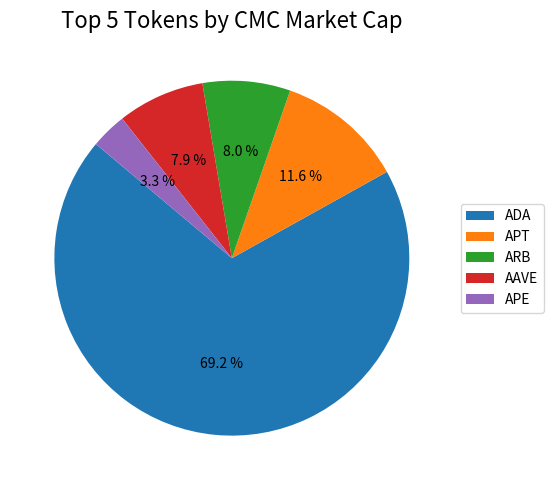

How many slices are in this pie chart?

5